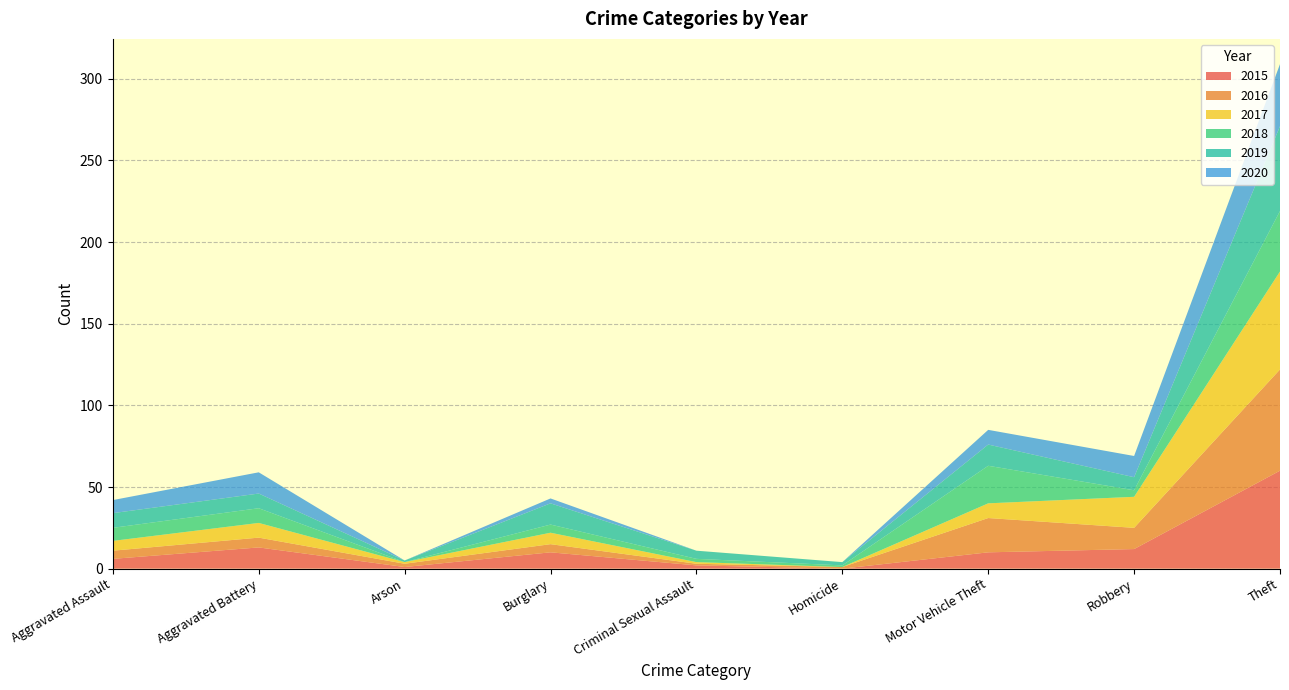

Reading right to left, extract all data points from this chart.

2015: Theft=60	Robbery=12	Motor Vehicle Theft=10	Homicide=0	Criminal Sexual Assault=2	Burglary=10	Arson=1	Aggravated Battery=13	Aggravated Assault=6
2016: Theft=62	Robbery=13	Motor Vehicle Theft=21	Homicide=1	Criminal Sexual Assault=1	Burglary=5	Arson=2	Aggravated Battery=6	Aggravated Assault=5
2017: Theft=60	Robbery=19	Motor Vehicle Theft=9	Homicide=0	Criminal Sexual Assault=1	Burglary=7	Arson=1	Aggravated Battery=9	Aggravated Assault=6
2018: Theft=37	Robbery=4	Motor Vehicle Theft=23	Homicide=1	Criminal Sexual Assault=2	Burglary=5	Arson=0	Aggravated Battery=9	Aggravated Assault=8
2019: Theft=52	Robbery=8	Motor Vehicle Theft=13	Homicide=2	Criminal Sexual Assault=5	Burglary=13	Arson=1	Aggravated Battery=9	Aggravated Assault=9
2020: Theft=38	Robbery=13	Motor Vehicle Theft=9	Homicide=0	Criminal Sexual Assault=0	Burglary=3	Arson=0	Aggravated Battery=13	Aggravated Assault=8